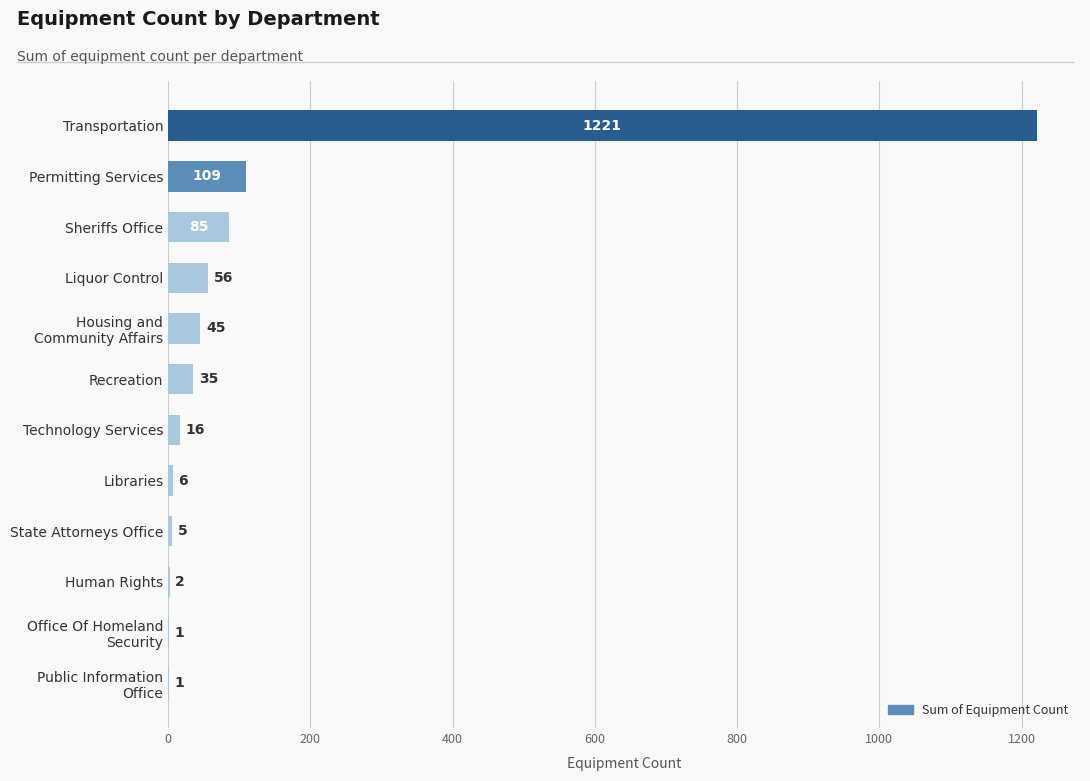

Which category has the highest value across all series?

Transportation